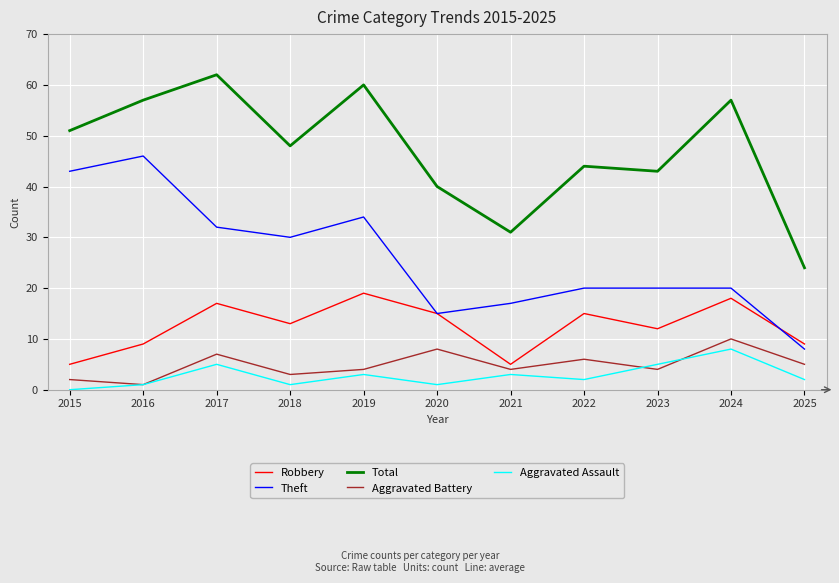

What is the average value of the Theft series?

26